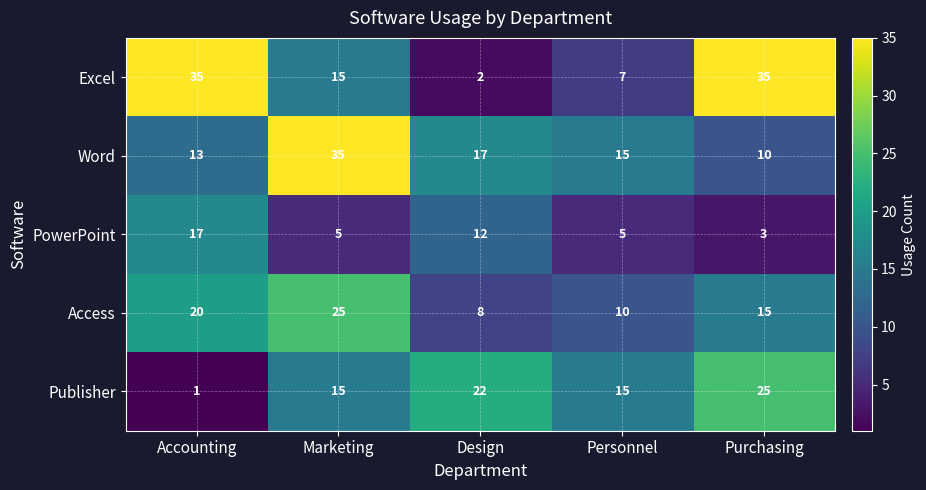

What is the approximate value of Word at Design, to the nearest 10?

20